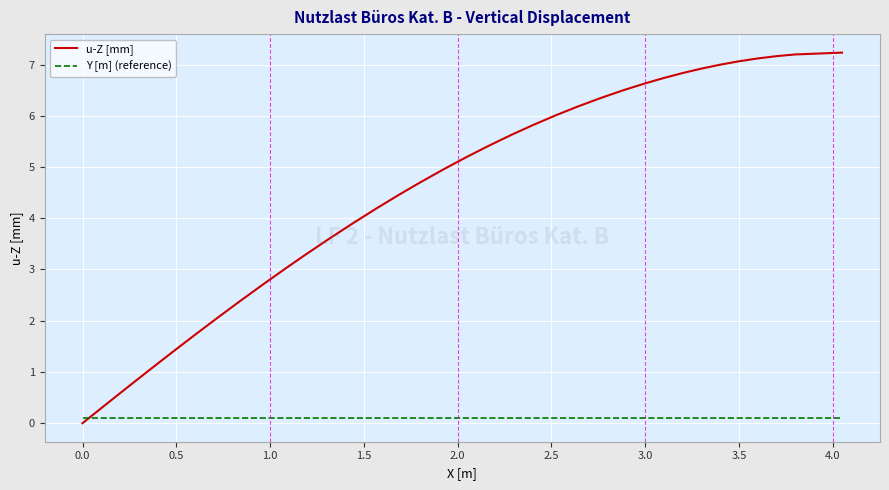

Does the chart have visible grid lines?

Yes